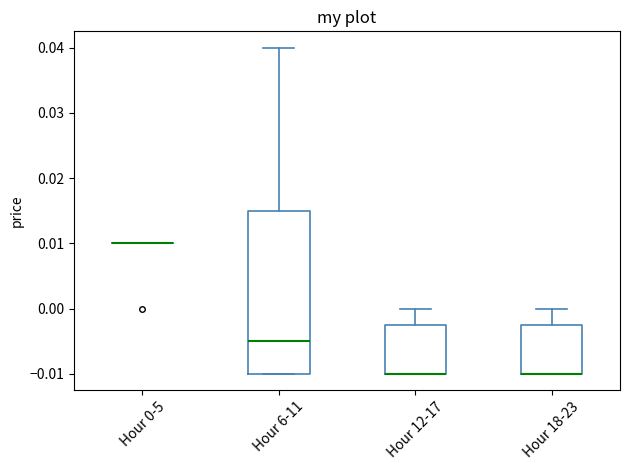

Reading left to right, read every box against the y-axis: the position of its median line, the range the box covers, and the ends of its whiskers. The values are not printed on the chart, so give them approximately, as read against the axis.

Hour 0-5: box collapsed to a line at 0.010, whiskers 0.010 to 0.010
Hour 6-11: median -0.005, box -0.010 to 0.015, whiskers -0.010 to 0.040
Hour 12-17: median -0.010 (drawn on the box's lower edge), box -0.010 to -0.002, whiskers -0.010 to 0.000
Hour 18-23: median -0.010 (drawn on the box's lower edge), box -0.010 to -0.002, whiskers -0.010 to 0.000